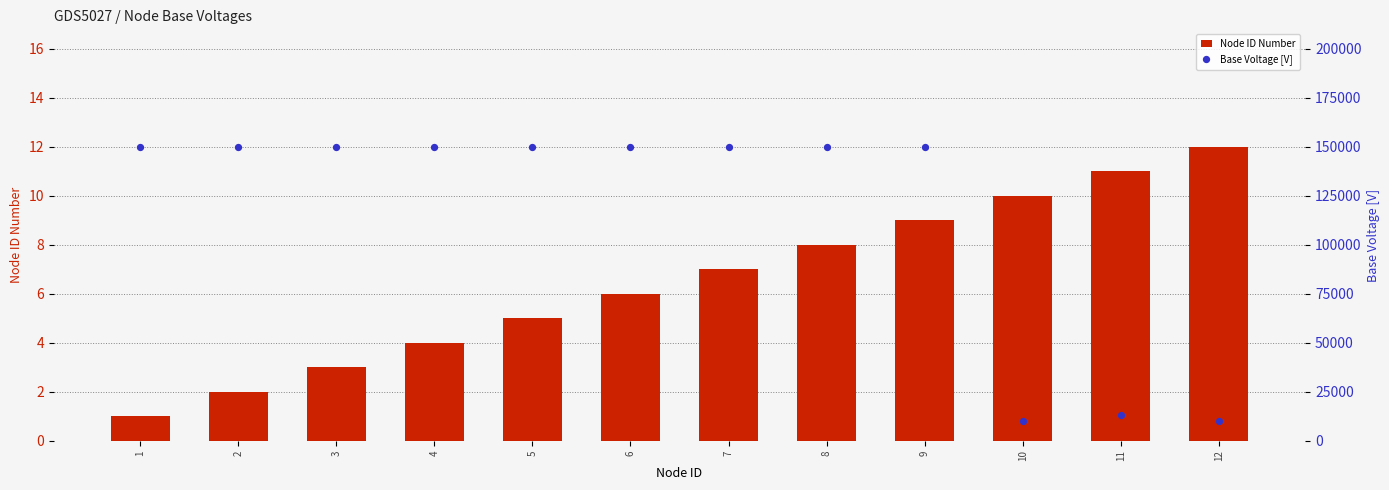

At which category is the sum across all series the highest?

9